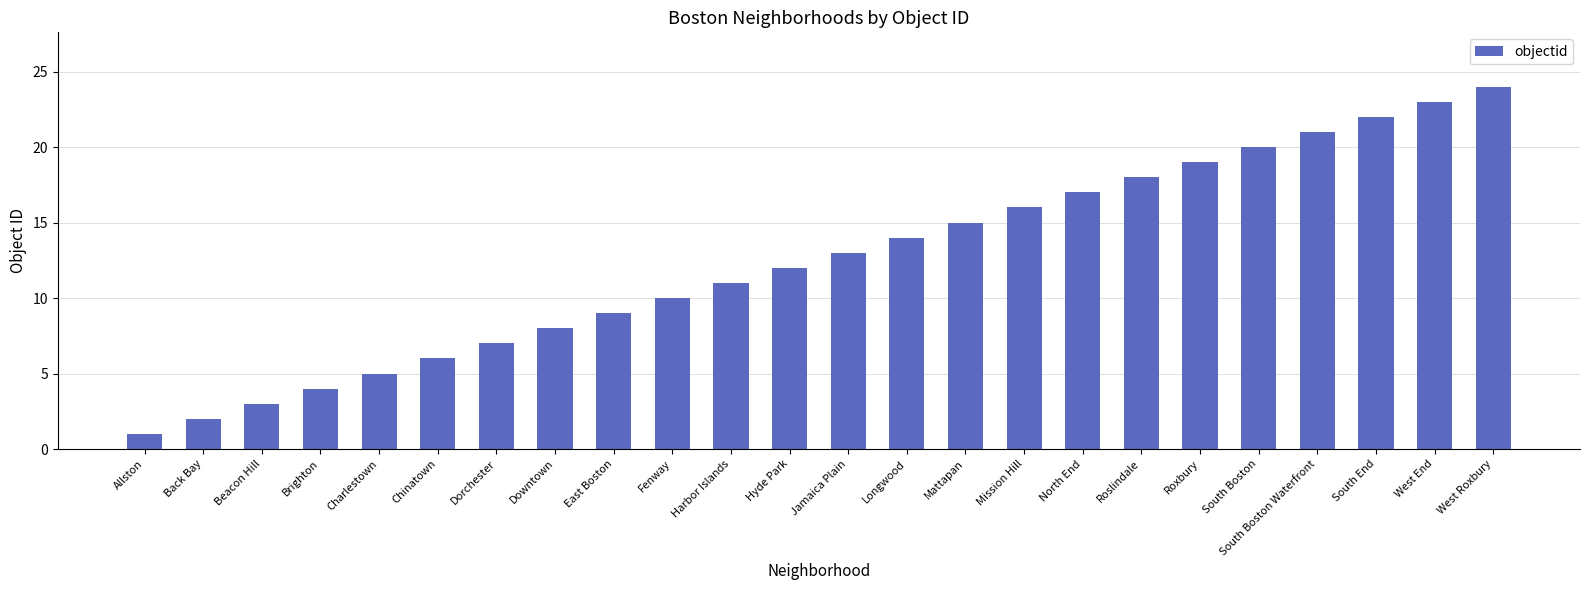

The chart shows a value of 24 at West Roxbury. True or false?

True